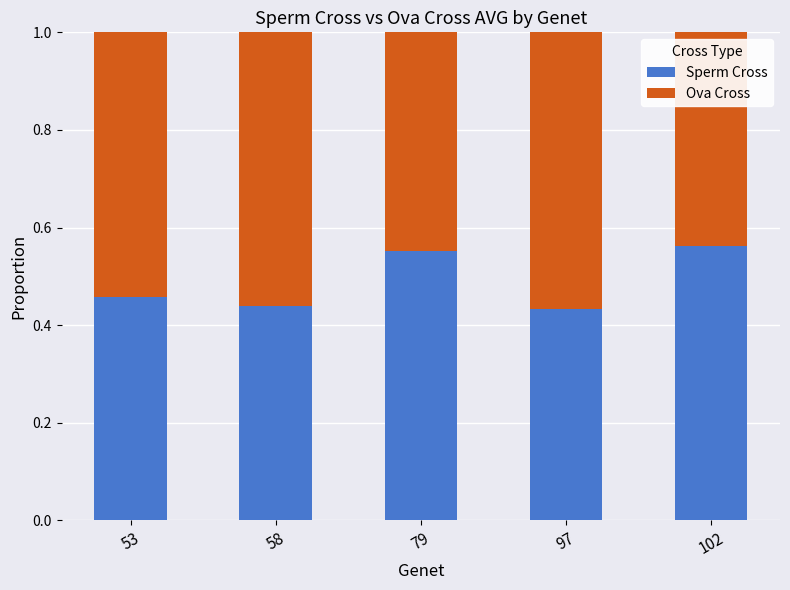

The value of Sperm Cross at 53 is 0.1. True or false?

False